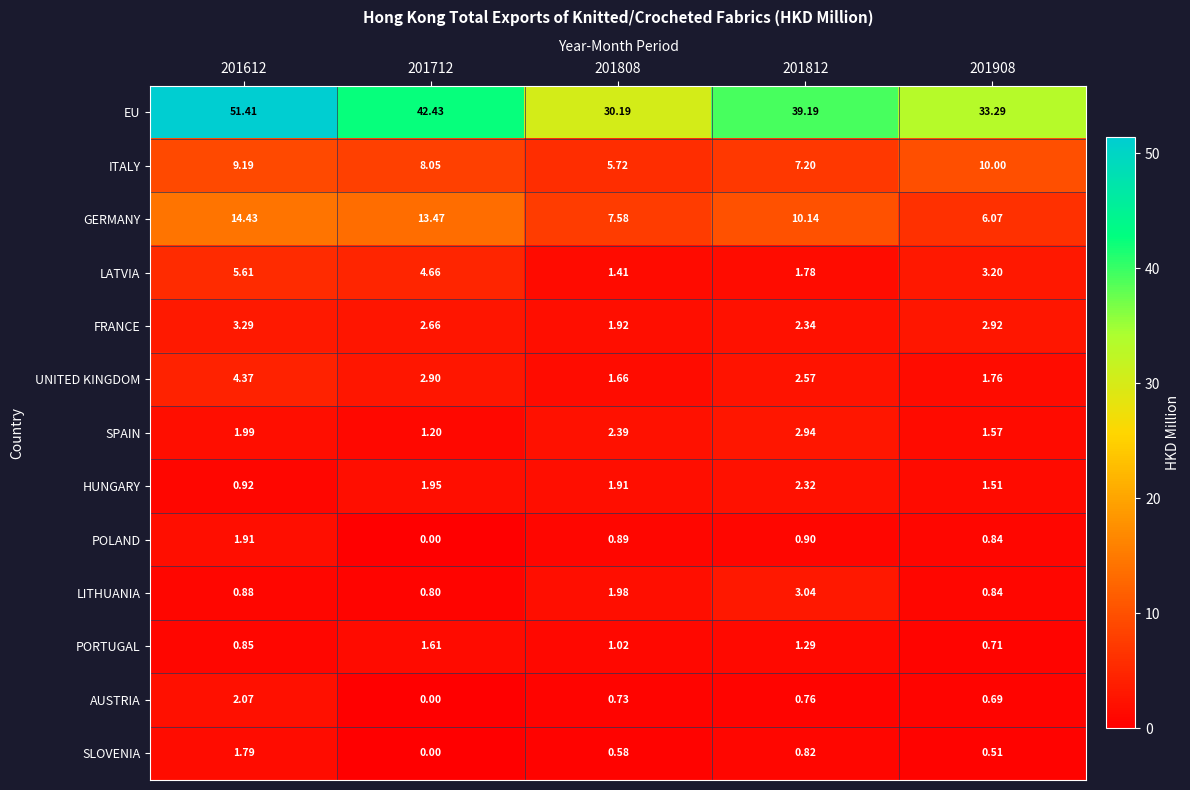

Between 201612 and 201908, which series saw the biggest shift?

EU